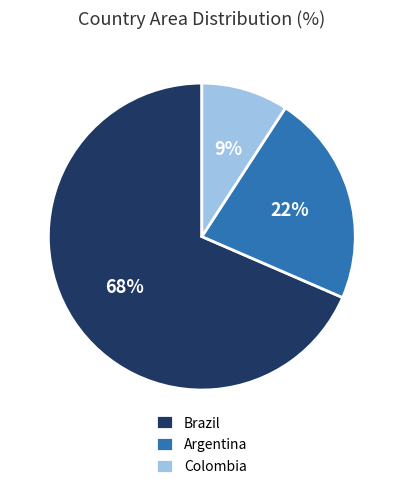

What percentage is the Colombia slice, to the nearest percent?

9%